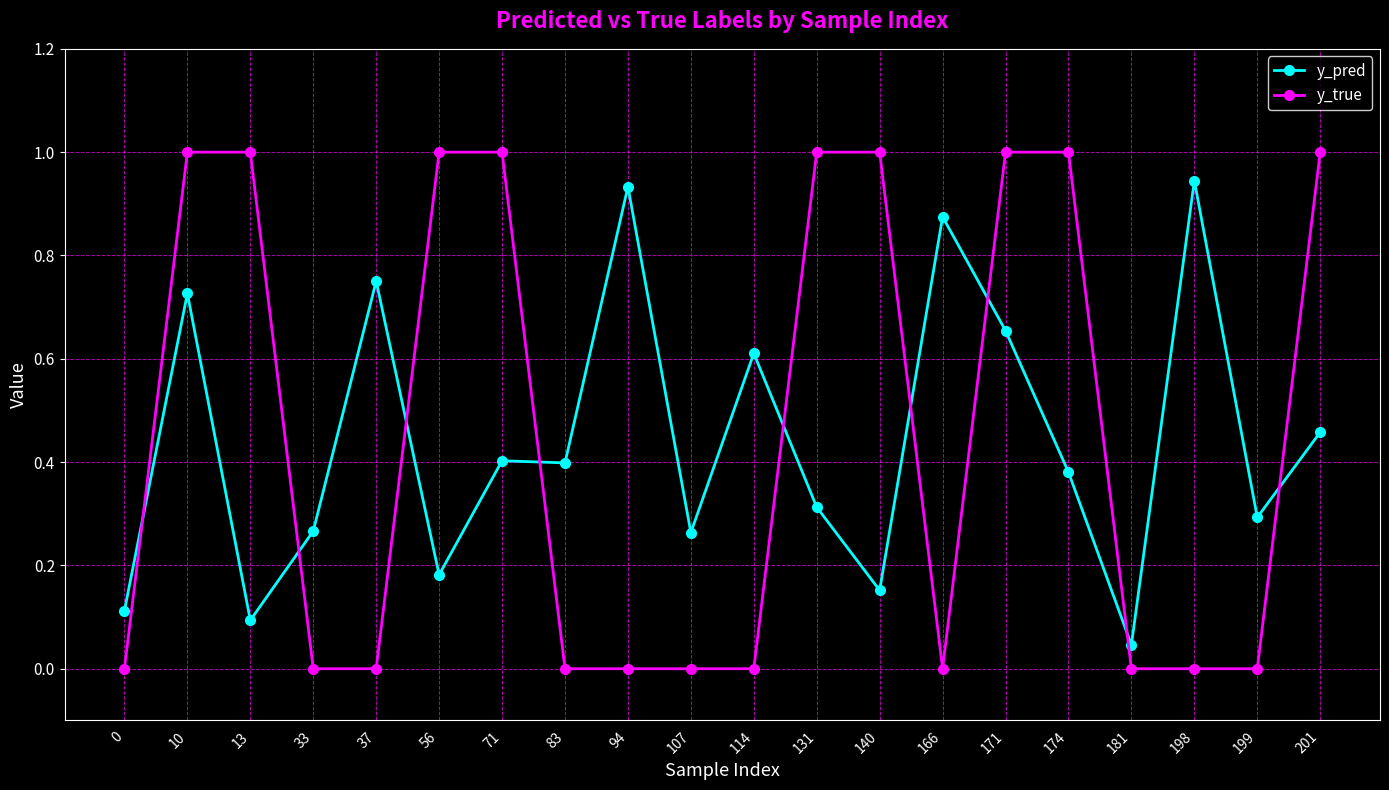

In y_pred, how many points are lower than both neighbors (excluding endpoints)?

7